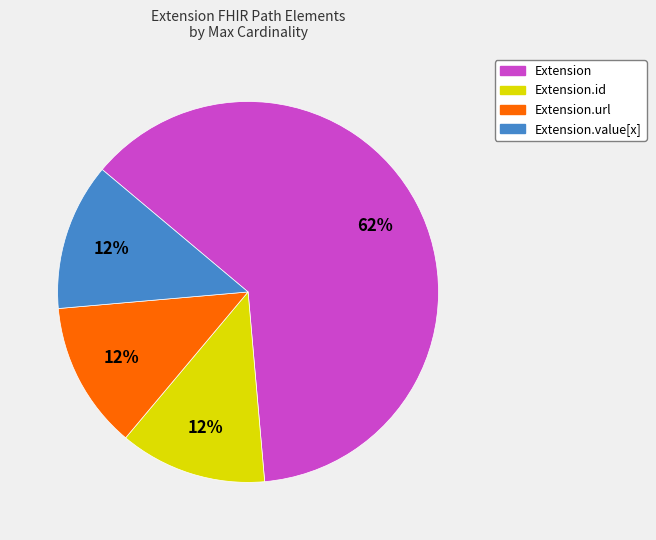

Do Extension.id and Extension.url together represent more than half of the pie?

No